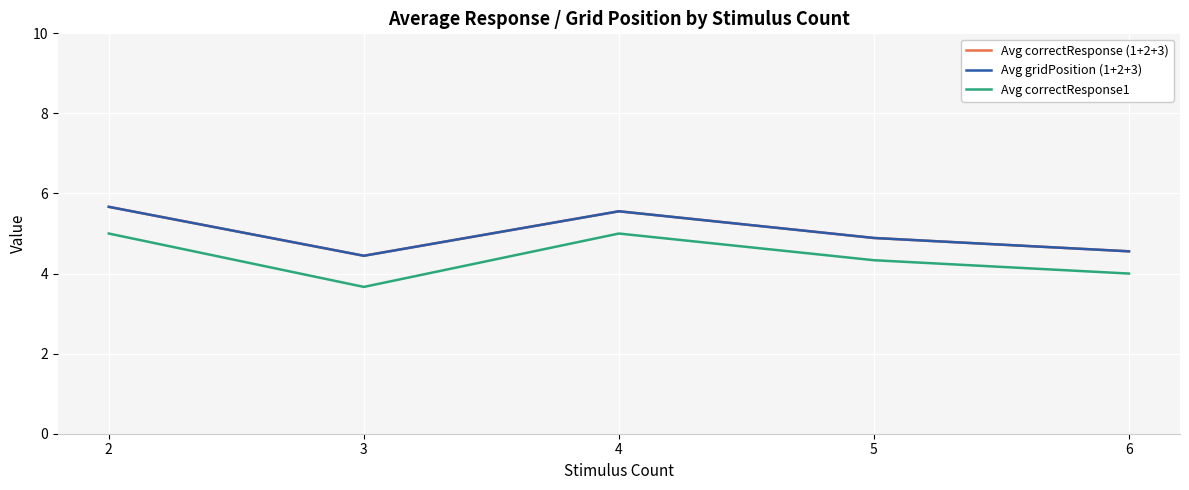

Does the chart have visible grid lines?

Yes